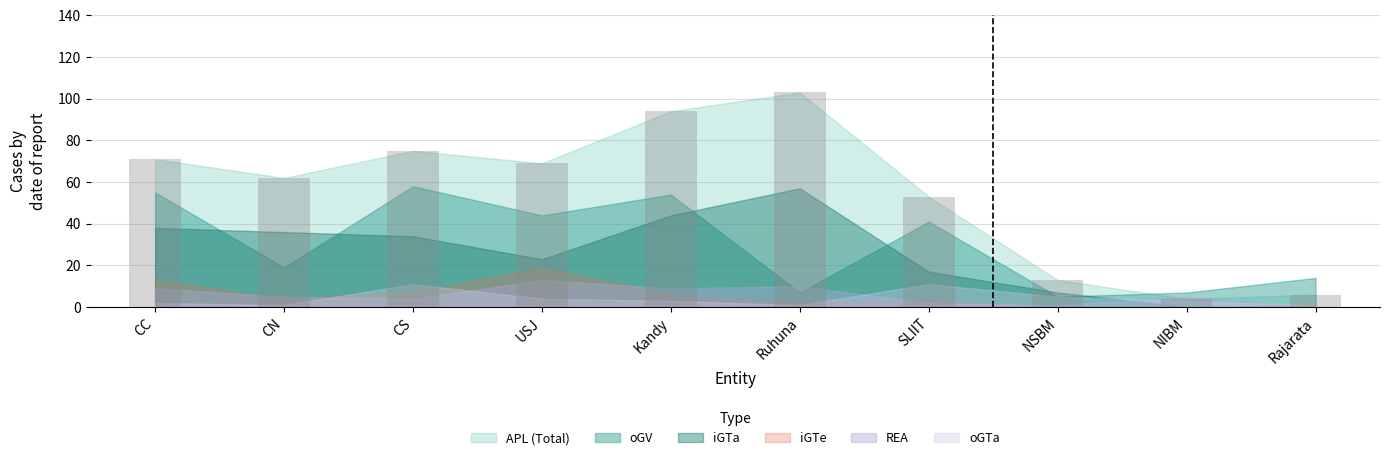

Reading left to right, transcribe all the data shown in this chart.

CC=71	CN=62	CS=75	USJ=69	Kandy=94	Ruhuna=103	SLIIT=53	NSBM=13	NIBM=4	Rajarata=6